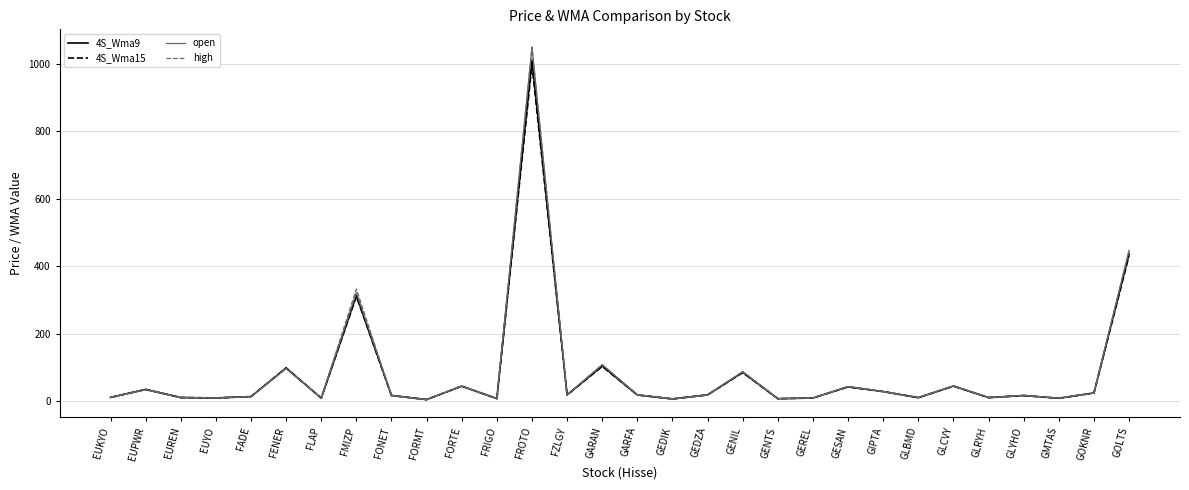

What is the difference between the maximum and second lowest values in the open series?

1041.7